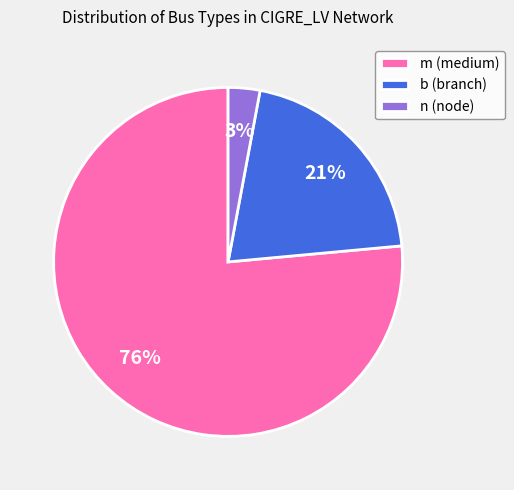

Is m the majority of the pie?

Yes